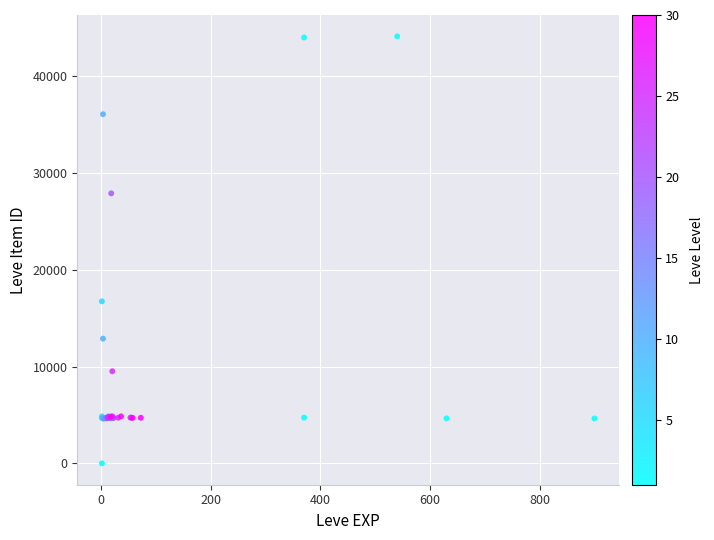

What Y value in the scatter plot is closest to 22050?

16734